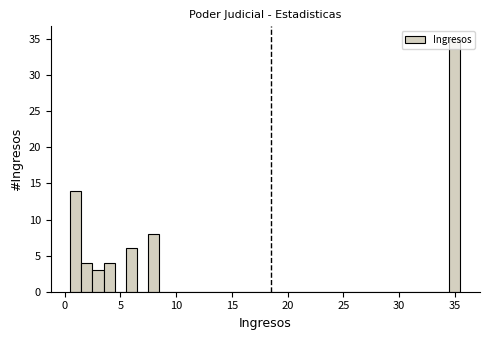

Around what value on the x-axis is the tallest bar? Give the approximate position of its centre, as read against the axis.

35.0